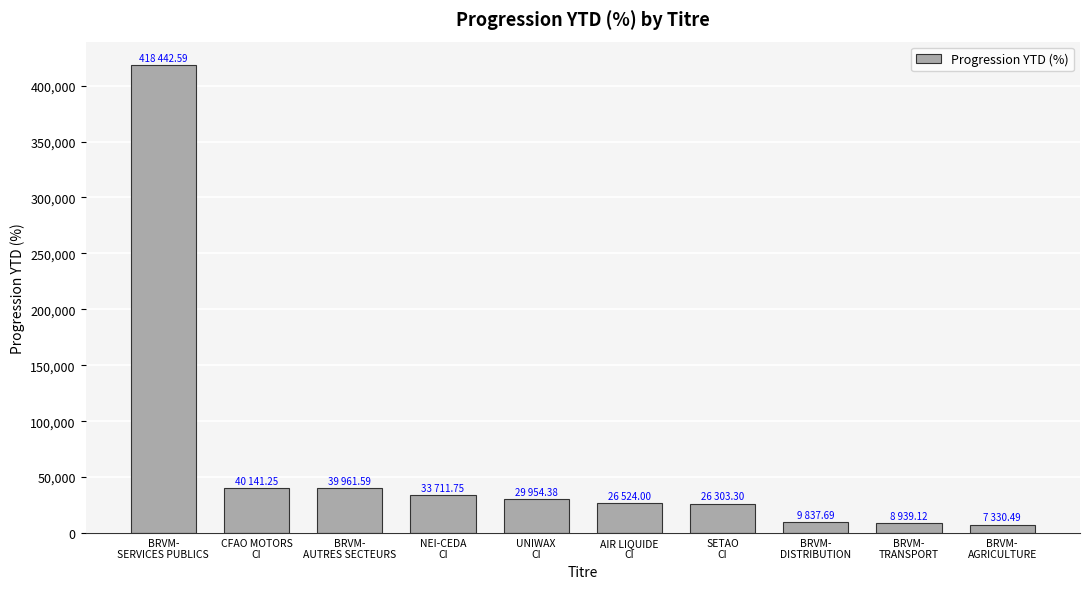

Which has a higher value, AIR LIQUIDE
CI or BRVM-
AUTRES SECTEURS?

BRVM-
AUTRES SECTEURS